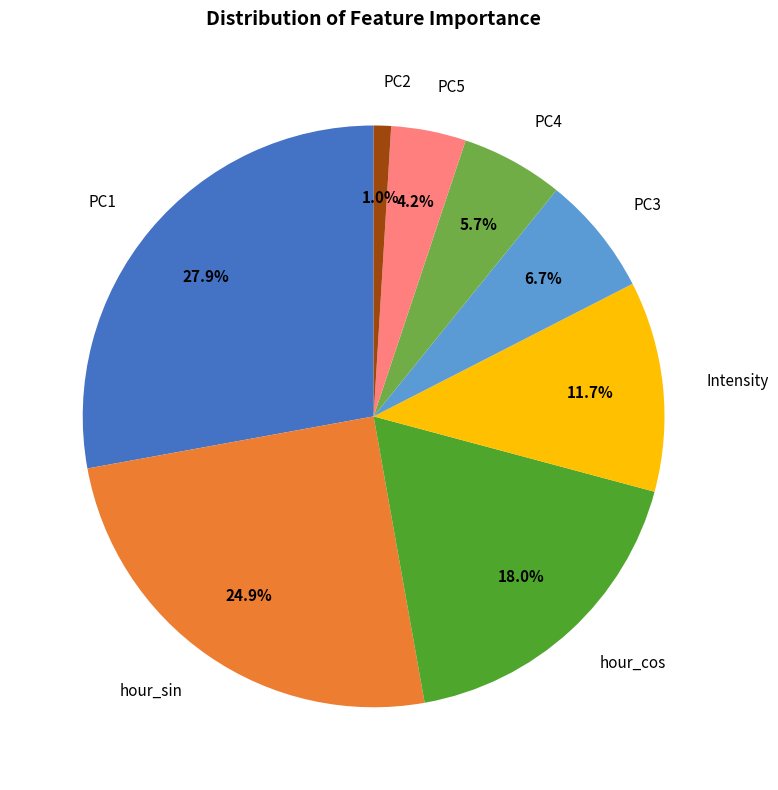

To the nearest percent, what portion does PC1 represent?

28%